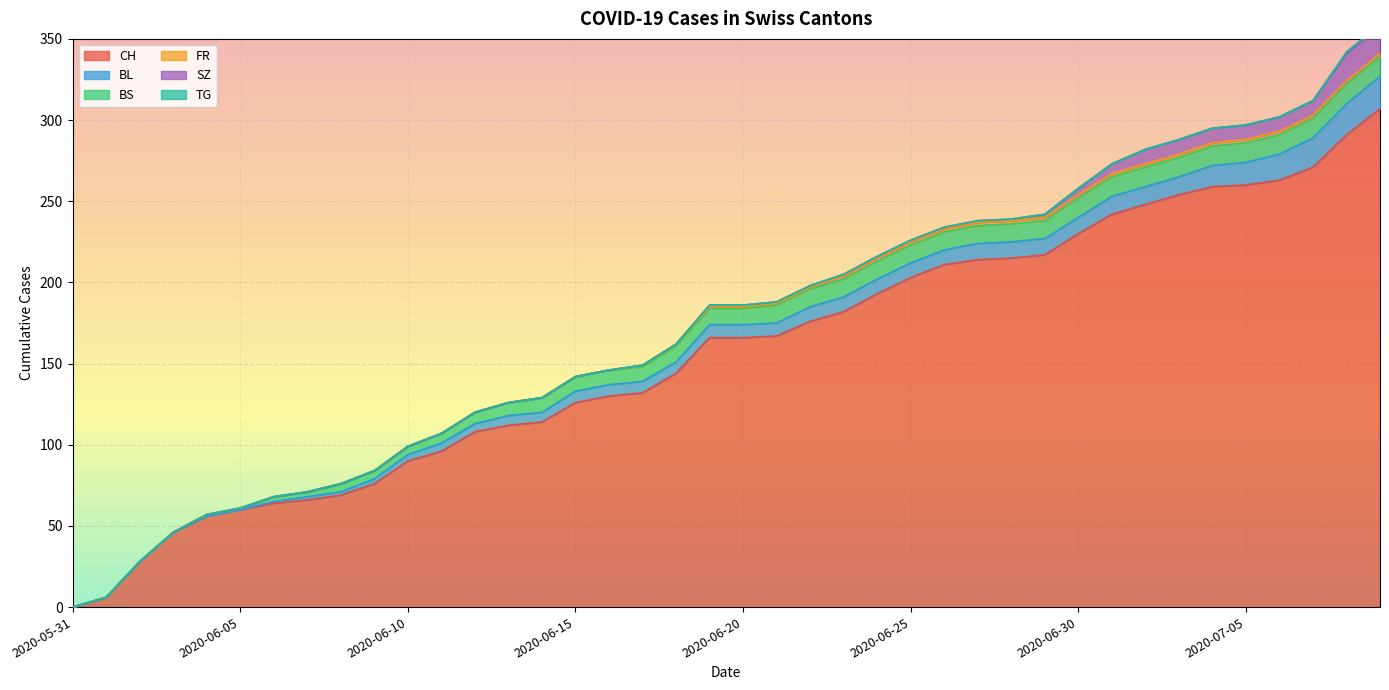

Where does the BL series first go above 8?

2020-06-22